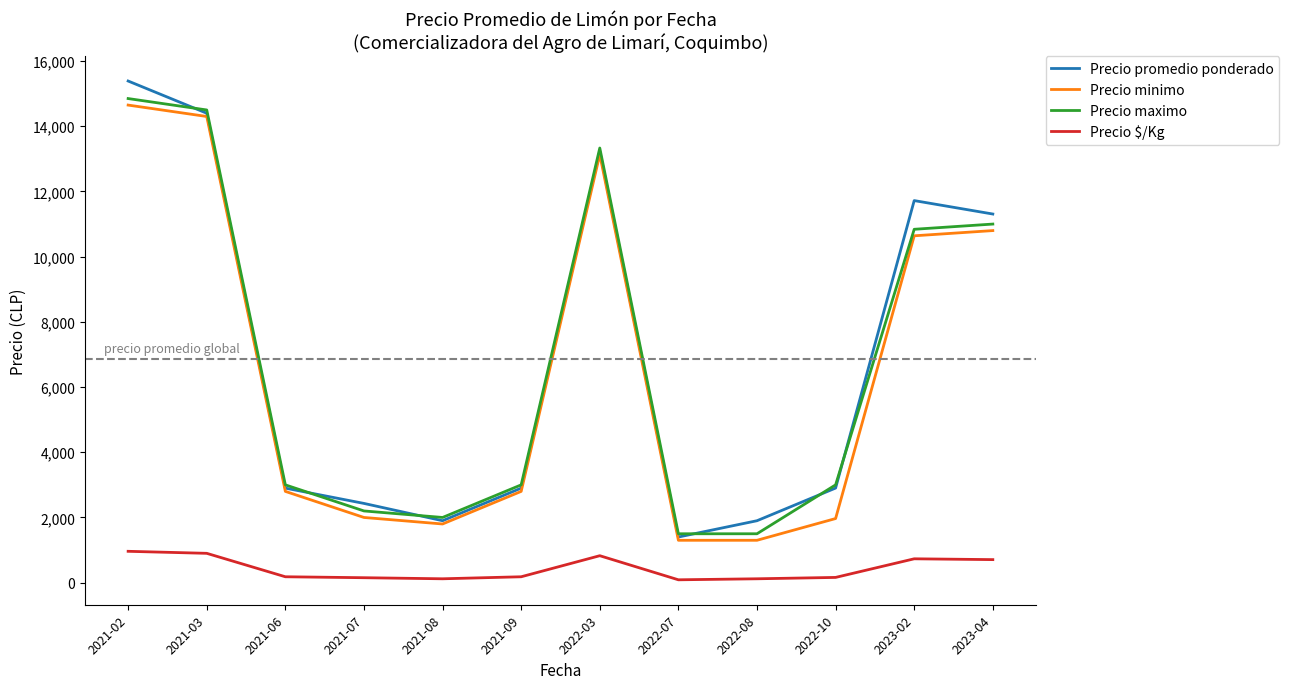

The value of Precio promedio ponderado at 2023-04 is 11308. True or false?

True